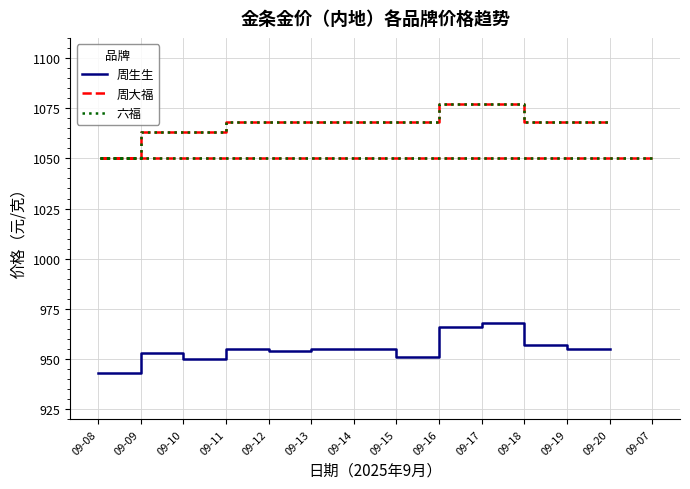

Between 09-09 and 09-19, which series saw the biggest shift?

周大福